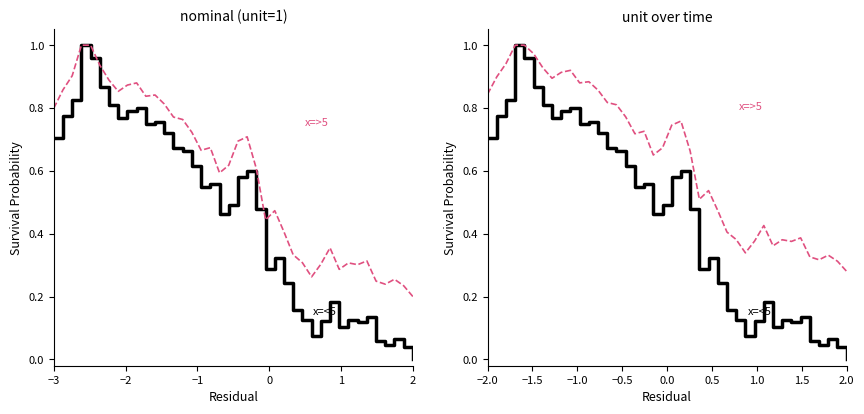

True or false: x=<5 and x=>5 intersect in this chart.

False